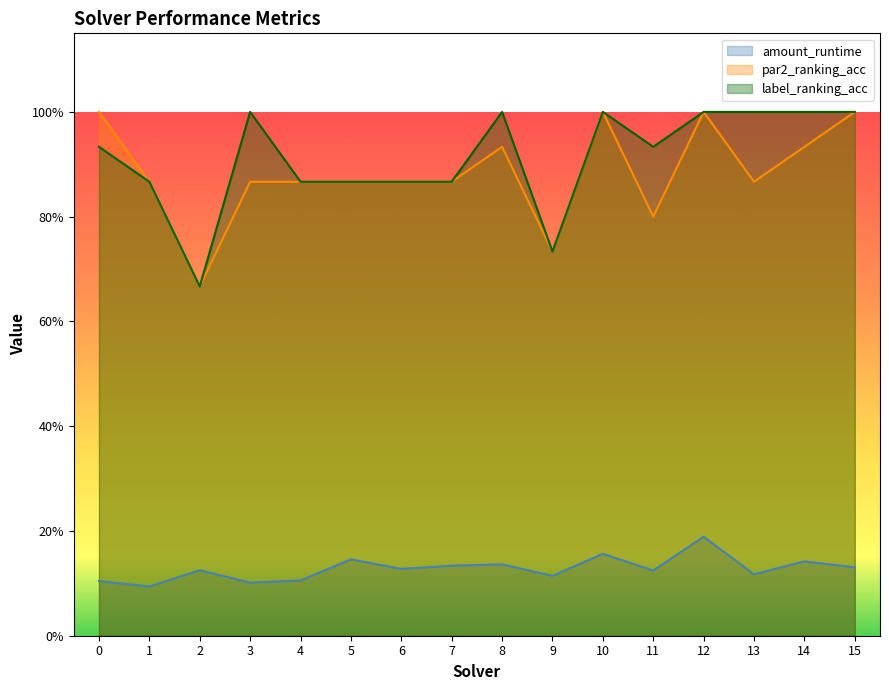

What is the value of the par2_ranking_acc point at the 15th from the left?

0.9